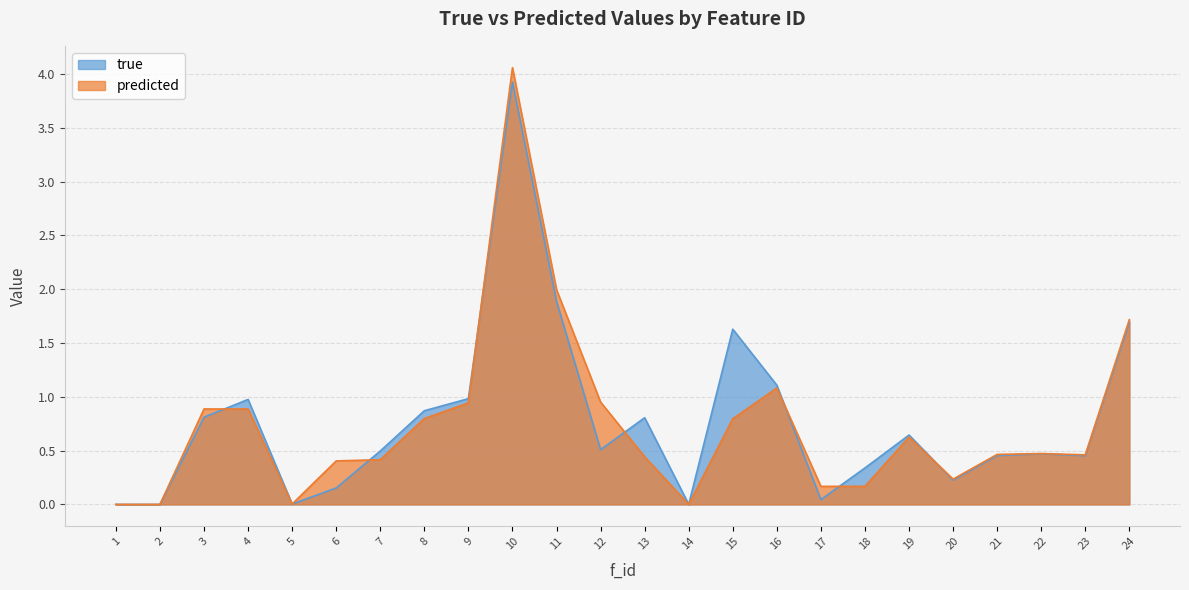

Rank the series by their average value, from highest to lowest.

true, predicted